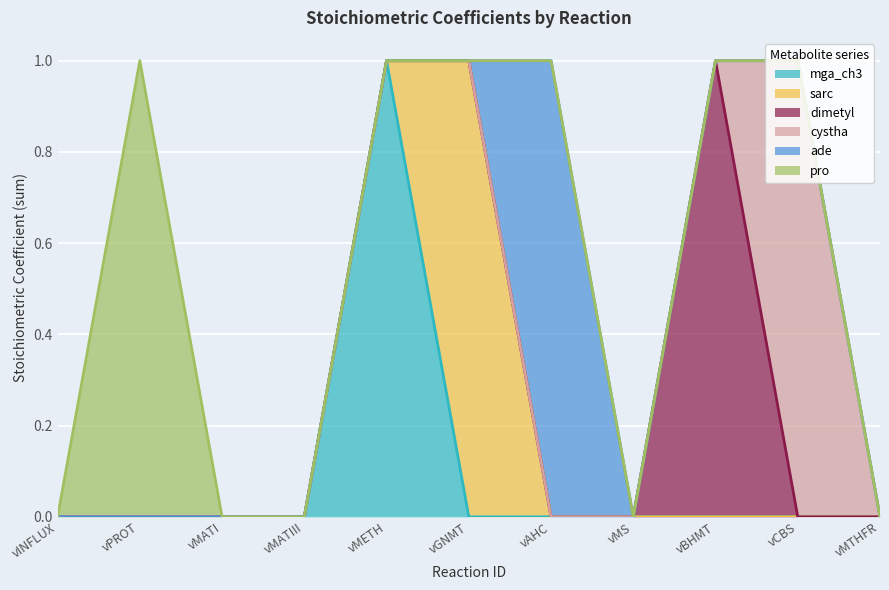

How many lines are shown in the chart?

6